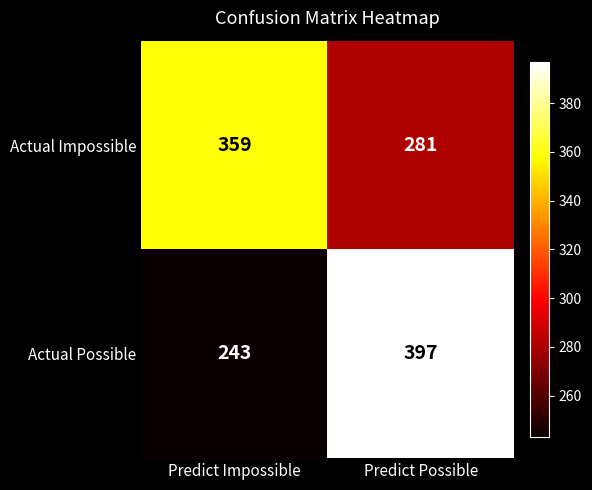

The Actual Impossible series shows 359 at Predict Impossible. True or false?

True